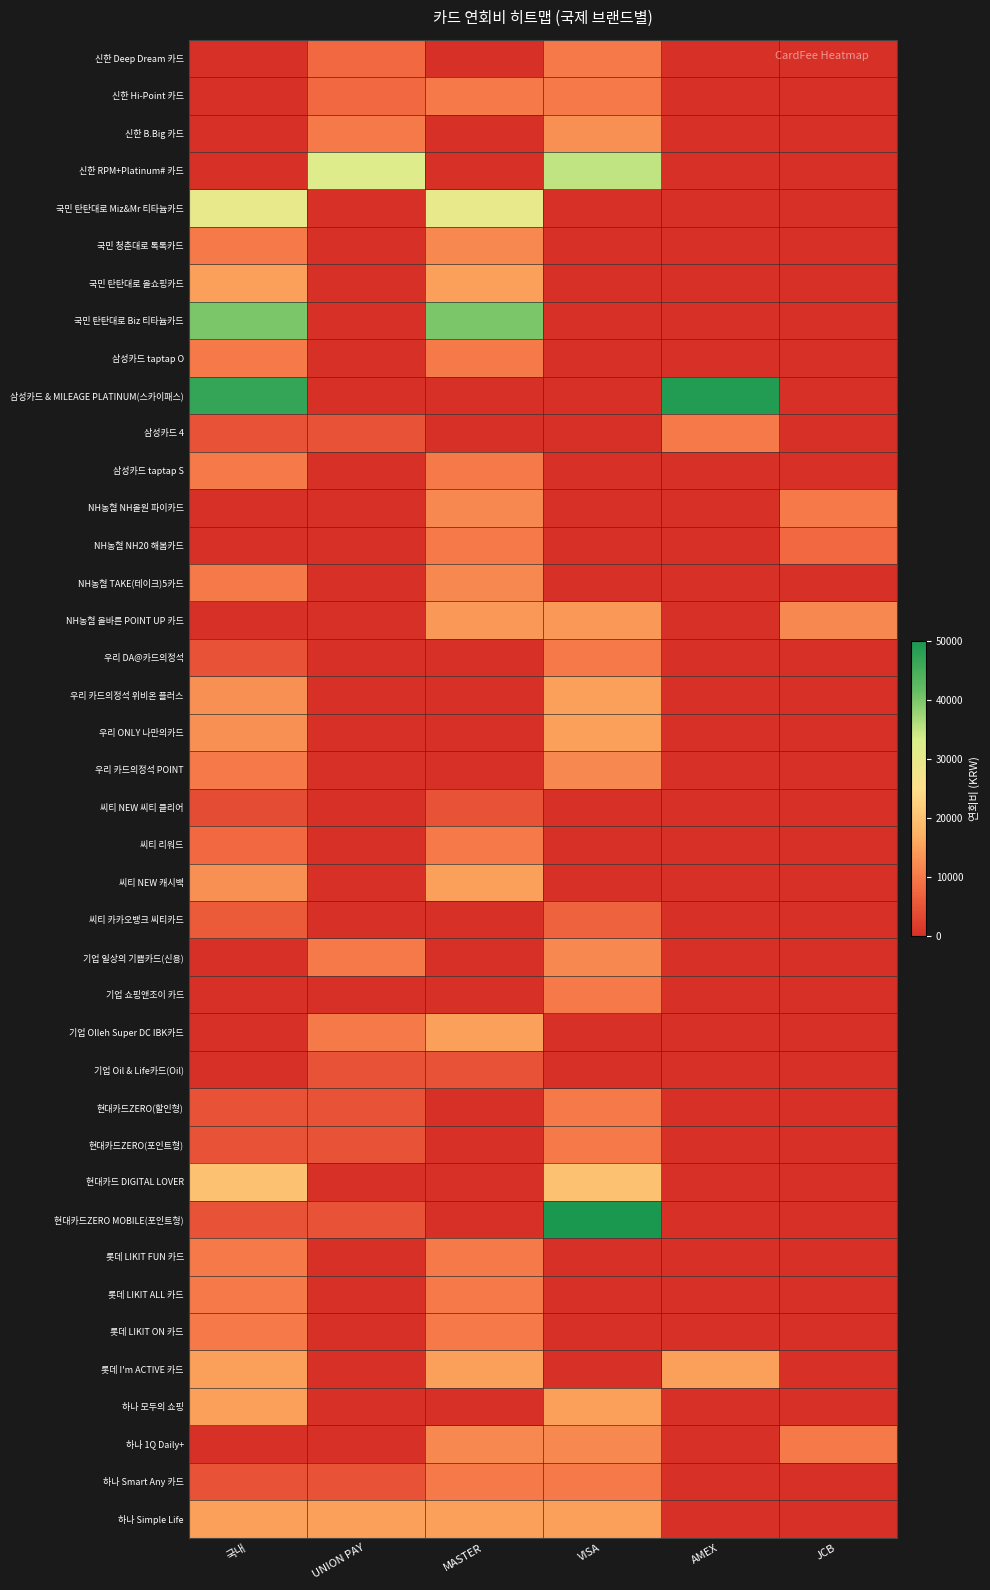

Reading right to left, what are all the values shown in this chart?

신한 Deep Dream 카드: JCB=0	AMEX=0	VISA=10000	MASTER=0	UNION PAY=8000	국내=0
신한 Hi-Point 카드: JCB=0	AMEX=0	VISA=10000	MASTER=10000	UNION PAY=8000	국내=0
신한 B.Big 카드: JCB=0	AMEX=0	VISA=13000	MASTER=0	UNION PAY=10000	국내=0
신한 RPM+Platinum# 카드: JCB=0	AMEX=0	VISA=35000	MASTER=0	UNION PAY=32000	국내=0
국민 탄탄대로 Miz&Mr 티타늄카드: JCB=0	AMEX=0	VISA=0	MASTER=30000	UNION PAY=0	국내=30000
국민 청춘대로 톡톡카드: JCB=0	AMEX=0	VISA=0	MASTER=12000	UNION PAY=0	국내=10000
국민 탄탄대로 올쇼핑카드: JCB=0	AMEX=0	VISA=0	MASTER=15000	UNION PAY=0	국내=15000
국민 탄탄대로 Biz 티타늄카드: JCB=0	AMEX=0	VISA=0	MASTER=40000	UNION PAY=0	국내=40000
삼성카드 taptap O: JCB=0	AMEX=0	VISA=0	MASTER=10000	UNION PAY=0	국내=10000
삼성카드 & MILEAGE PLATINUM(스카이패스): JCB=0	AMEX=49000	VISA=0	MASTER=0	UNION PAY=0	국내=47000
삼성카드 4: JCB=0	AMEX=10000	VISA=0	MASTER=0	UNION PAY=5000	국내=5000
삼성카드 taptap S: JCB=0	AMEX=0	VISA=0	MASTER=10000	UNION PAY=0	국내=10000
NH농협 NH올원 파이카드: JCB=10000	AMEX=0	VISA=0	MASTER=12000	UNION PAY=0	국내=0
NH농협 NH20 해봄카드: JCB=8000	AMEX=0	VISA=0	MASTER=10000	UNION PAY=0	국내=0
NH농협 TAKE(테이크)5카드: JCB=0	AMEX=0	VISA=0	MASTER=12000	UNION PAY=0	국내=10000
NH농협 올바른 POINT UP 카드: JCB=12000	AMEX=0	VISA=14000	MASTER=14000	UNION PAY=0	국내=0
우리 DA@카드의정석: JCB=0	AMEX=0	VISA=10000	MASTER=0	UNION PAY=0	국내=5000
우리 카드의정석 위비온 플러스: JCB=0	AMEX=0	VISA=15000	MASTER=0	UNION PAY=0	국내=13000
우리 ONLY 나만의카드: JCB=0	AMEX=0	VISA=15000	MASTER=0	UNION PAY=0	국내=13000
우리 카드의정석 POINT: JCB=0	AMEX=0	VISA=12000	MASTER=0	UNION PAY=0	국내=10000
씨티 NEW 씨티 클리어: JCB=0	AMEX=0	VISA=0	MASTER=5000	UNION PAY=0	국내=4000
씨티 리워드: JCB=0	AMEX=0	VISA=0	MASTER=10000	UNION PAY=0	국내=8000
씨티 NEW 캐시백: JCB=0	AMEX=0	VISA=0	MASTER=15000	UNION PAY=0	국내=13000
씨티 카카오뱅크 씨티카드: JCB=0	AMEX=0	VISA=7000	MASTER=0	UNION PAY=0	국내=6000
기업 일상의 기쁨카드(신용): JCB=0	AMEX=0	VISA=12000	MASTER=0	UNION PAY=10000	국내=0
기업 쇼핑앤조이 카드: JCB=0	AMEX=0	VISA=10000	MASTER=0	UNION PAY=0	국내=0
기업 Olleh Super DC IBK카드: JCB=0	AMEX=0	VISA=0	MASTER=15000	UNION PAY=10000	국내=0
기업 Oil & Life카드(Oil): JCB=0	AMEX=0	VISA=0	MASTER=5000	UNION PAY=5000	국내=0
현대카드ZERO(할인형): JCB=0	AMEX=0	VISA=10000	MASTER=0	UNION PAY=5000	국내=5000
현대카드ZERO(포인트형): JCB=0	AMEX=0	VISA=10000	MASTER=0	UNION PAY=5000	국내=5000
현대카드 DIGITAL LOVER: JCB=0	AMEX=0	VISA=20000	MASTER=0	UNION PAY=0	국내=20000
현대카드ZERO MOBILE(포인트형): JCB=0	AMEX=0	VISA=50000	MASTER=0	UNION PAY=5000	국내=5000
롯데 LIKIT FUN 카드: JCB=0	AMEX=0	VISA=0	MASTER=10000	UNION PAY=0	국내=10000
롯데 LIKIT ALL 카드: JCB=0	AMEX=0	VISA=0	MASTER=10000	UNION PAY=0	국내=10000
롯데 LIKIT ON 카드: JCB=0	AMEX=0	VISA=0	MASTER=10000	UNION PAY=0	국내=10000
롯데 I'm ACTIVE 카드: JCB=0	AMEX=15000	VISA=0	MASTER=15000	UNION PAY=0	국내=15000
하나 모두의 쇼핑: JCB=0	AMEX=0	VISA=15000	MASTER=0	UNION PAY=0	국내=15000
하나 1Q Daily+: JCB=10000	AMEX=0	VISA=12000	MASTER=12000	UNION PAY=0	국내=0
하나 Smart Any 카드: JCB=0	AMEX=0	VISA=10000	MASTER=10000	UNION PAY=5000	국내=5000
하나 Simple Life: JCB=0	AMEX=0	VISA=15000	MASTER=15000	UNION PAY=15000	국내=15000